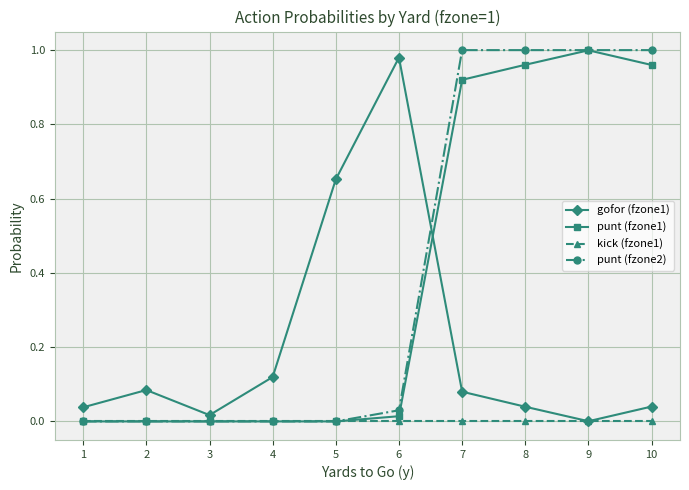

Between 5 and 10, which series saw the biggest shift?

punt (fzone2)